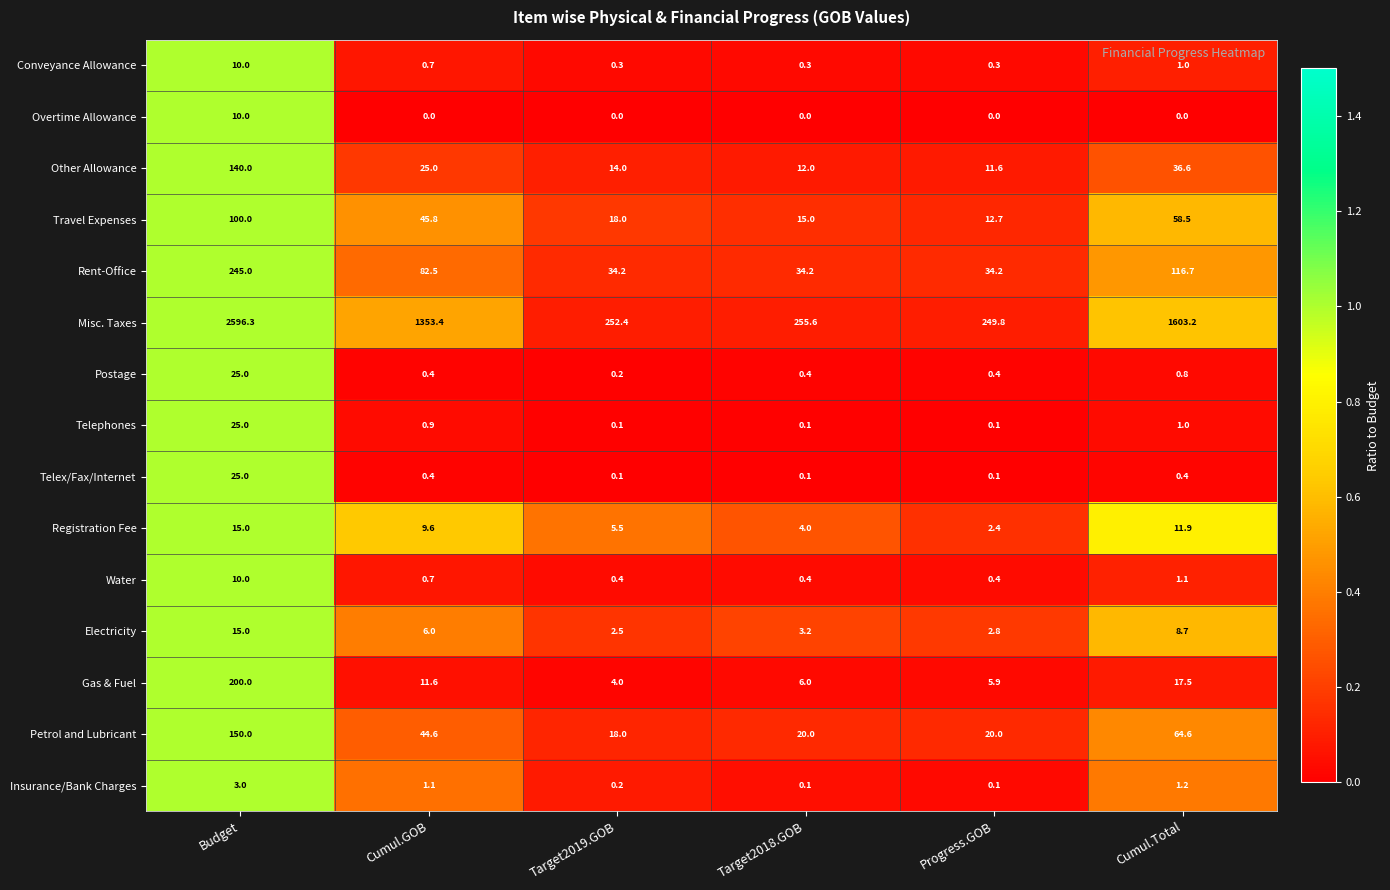

What is the greatest value displayed?

2596.3